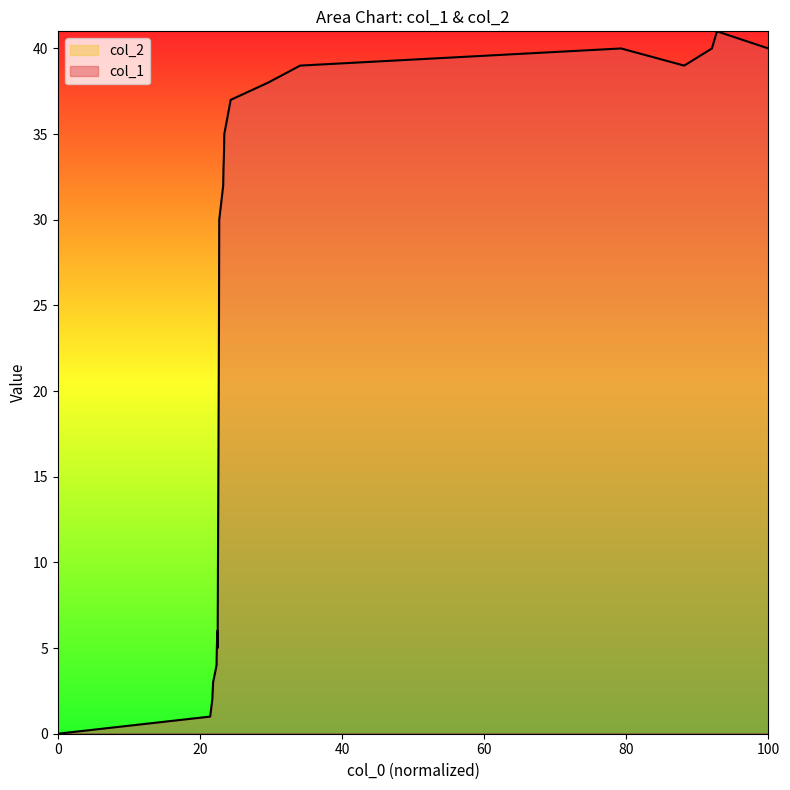

Reading right to left, what are all the values shown in this chart?

40	41	40	39	40	39	38	37	35	34	33	32	30	24	5	6	5	4	3	2	1	0